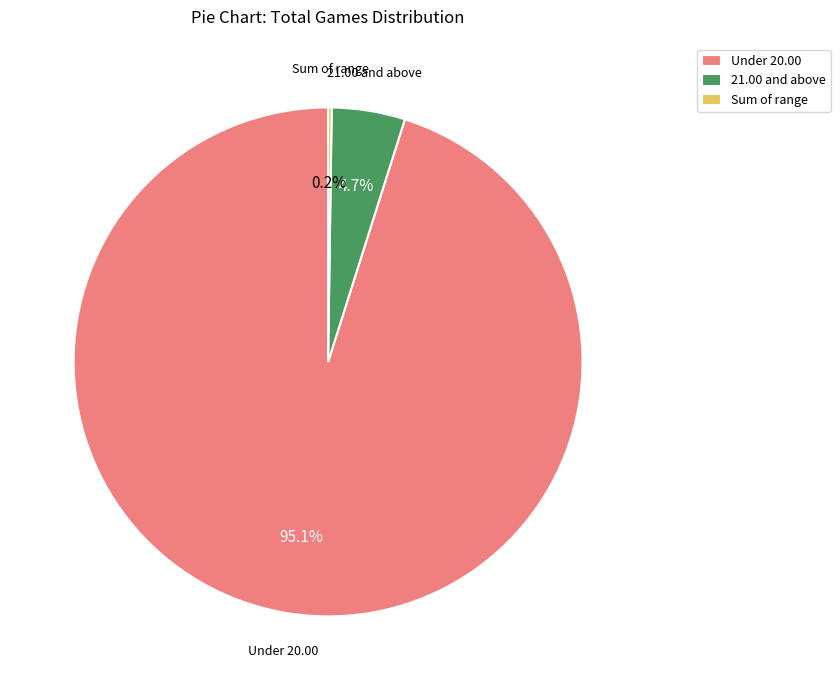

Does 21.00 and above represent more than half of the total?

No